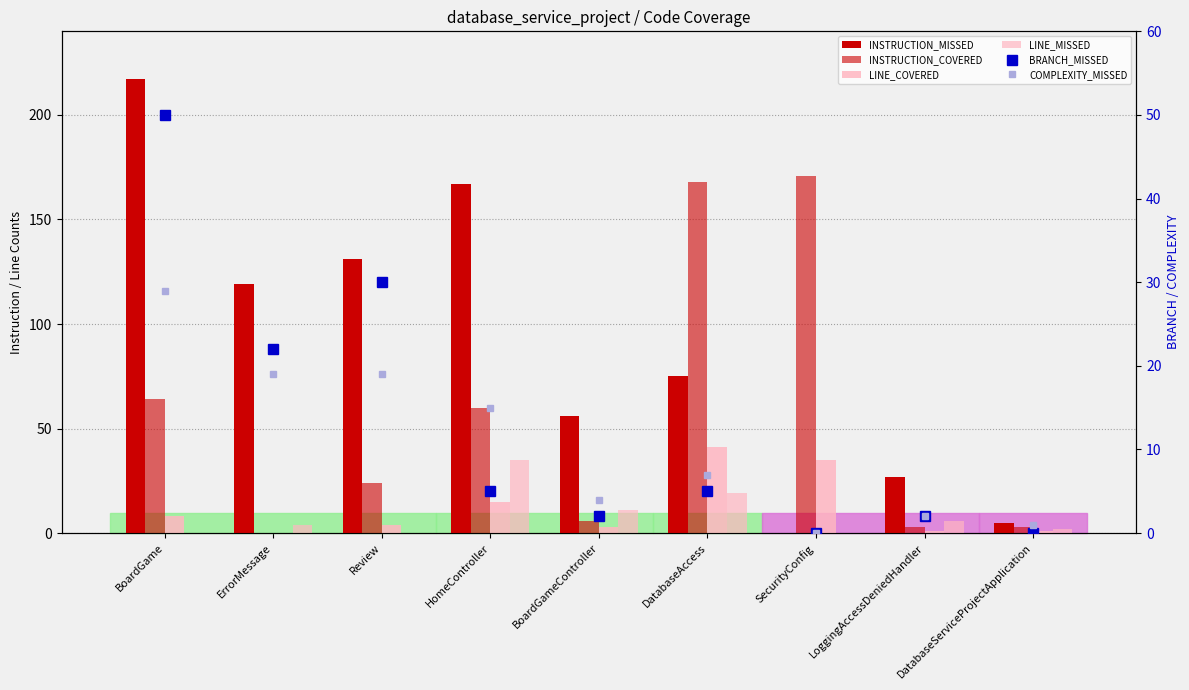

What is the label of the 5th bar from the left?

BoardGameController